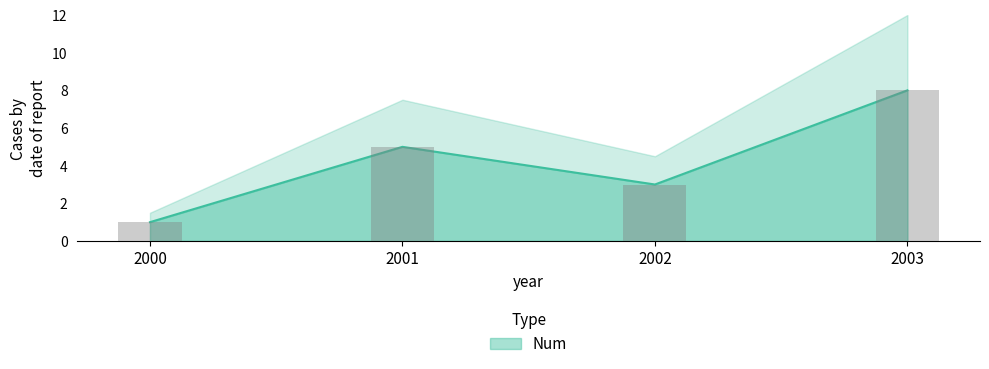

How many values are below 5?

2